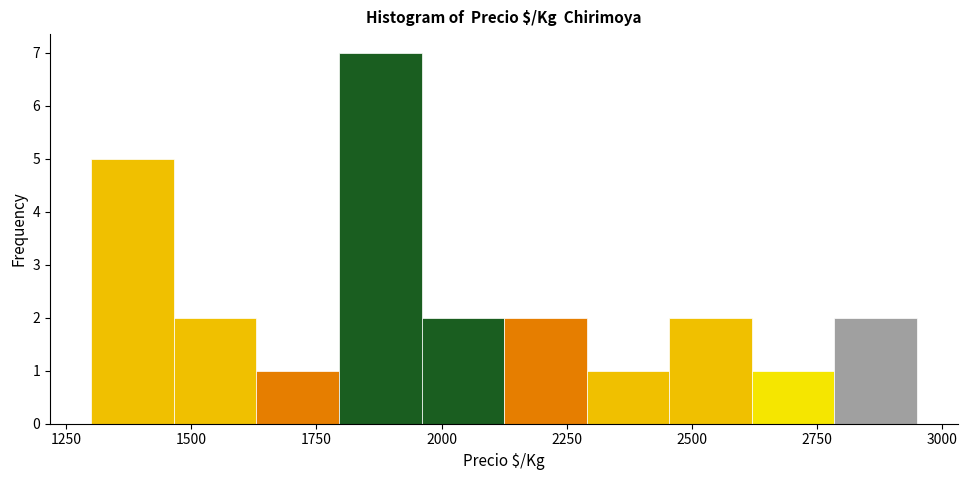

Read against the x-axis, roughly where is the centre of the tallest bar?

1900